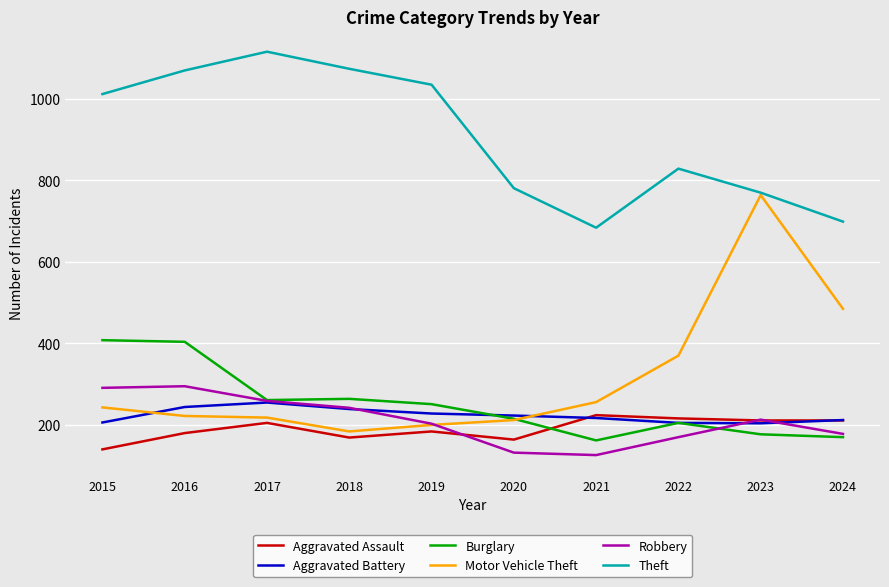

The value of Aggravated Battery at 2017 is 58. True or false?

False